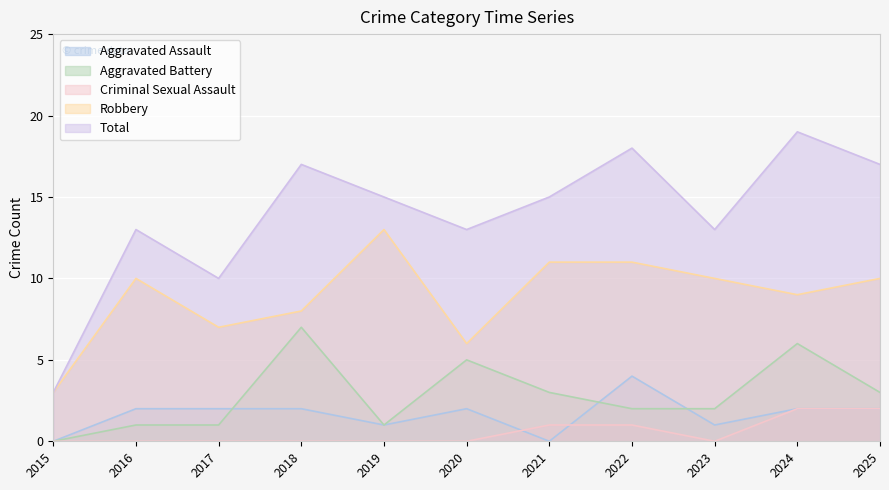

The Aggravated Battery series shows 1 at 2017. True or false?

True